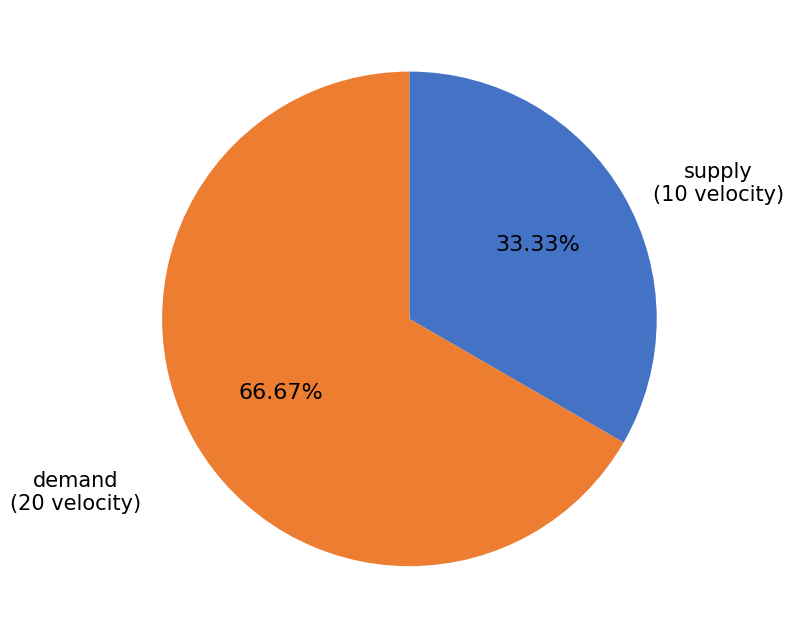

True or false: supply accounts for 33% of the total.

True